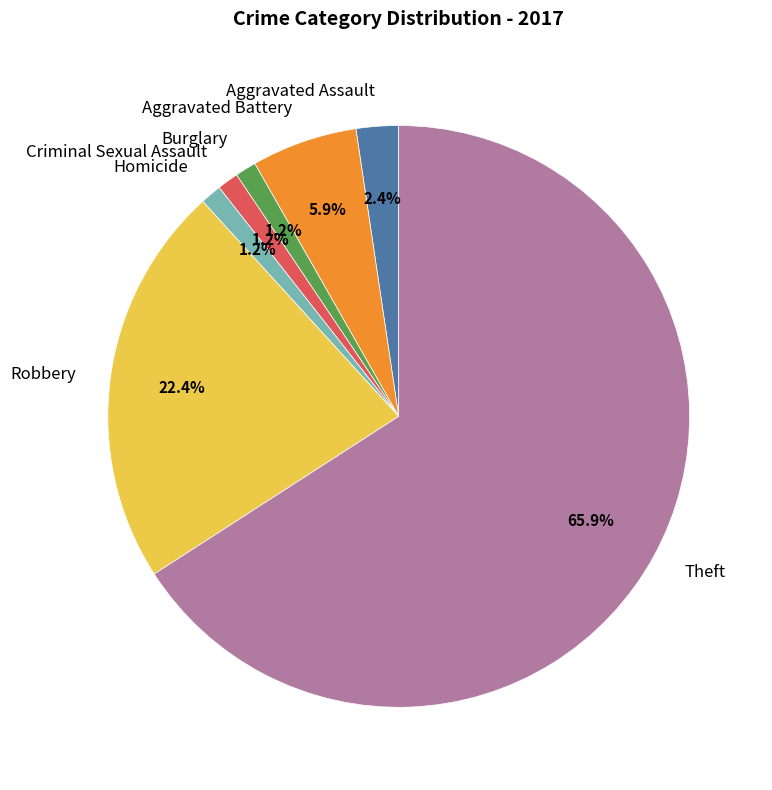

To the nearest percent, what is the average slice percentage?

14%